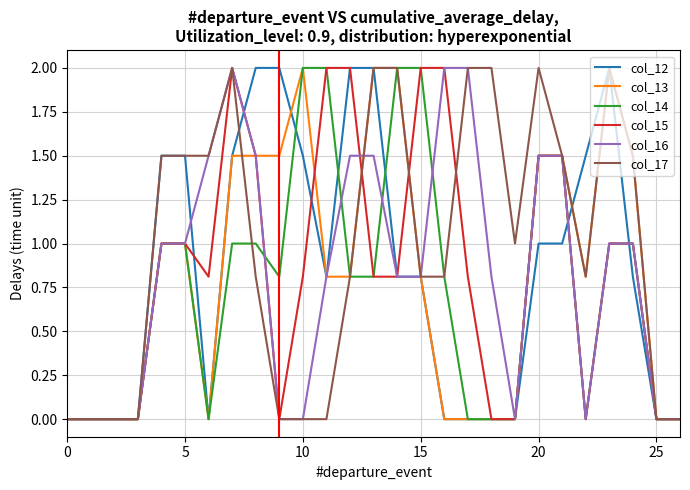

What is the maximum value shown in the chart?

2.0